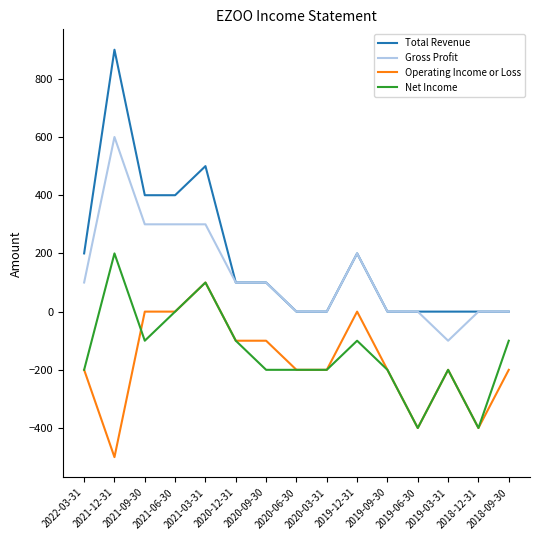

What is the highest value of the Gross Profit series?

600